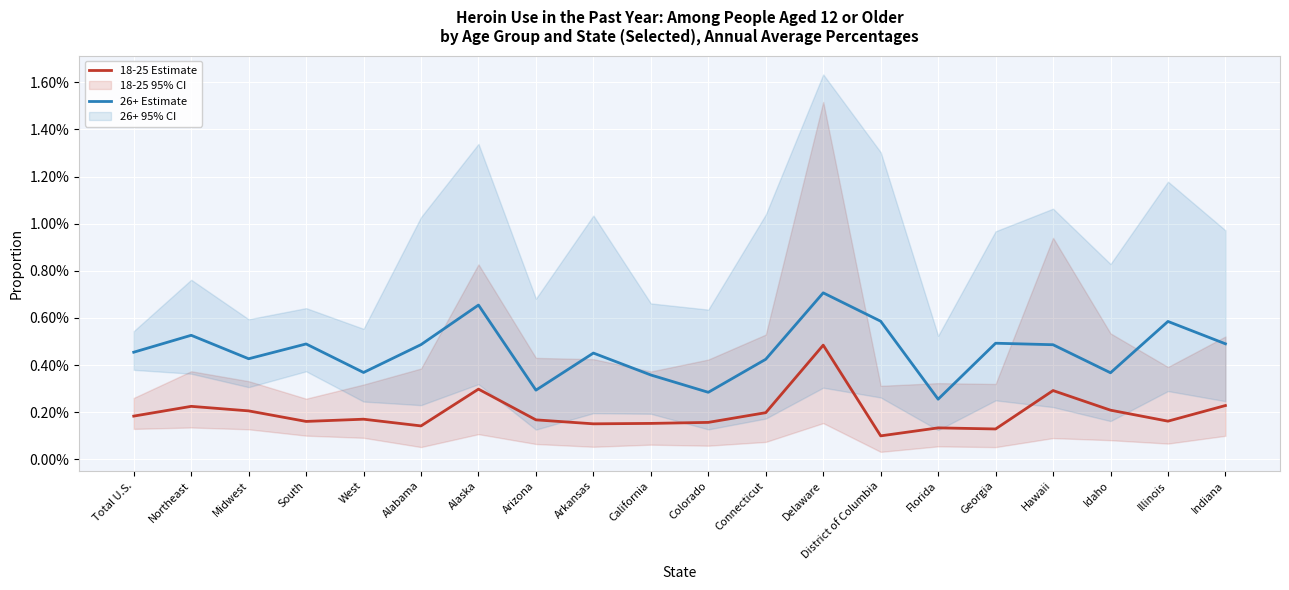

What is the label of the 6th point from the left?

Alabama